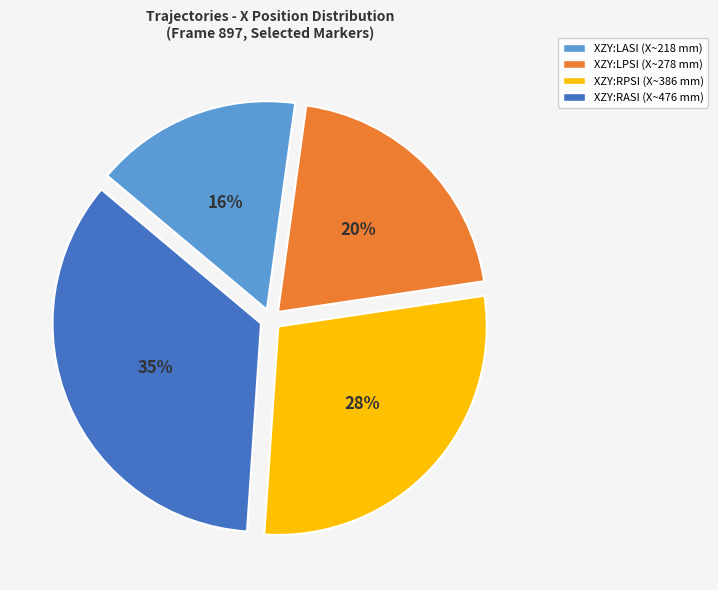

Which has a higher value, XZY:LPSI or XZY:RASI?

XZY:RASI